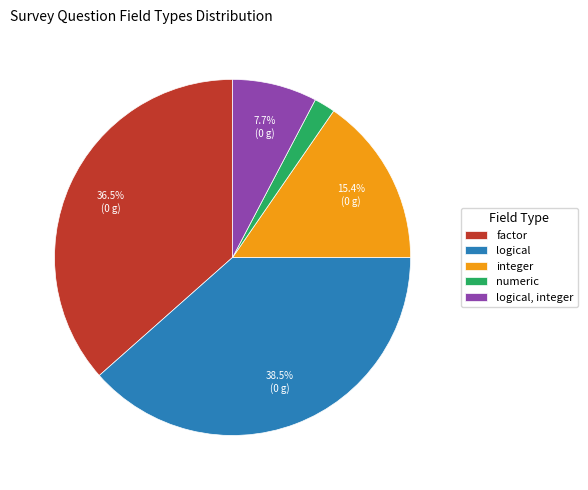

Which category has the smallest portion of the pie?

numeric